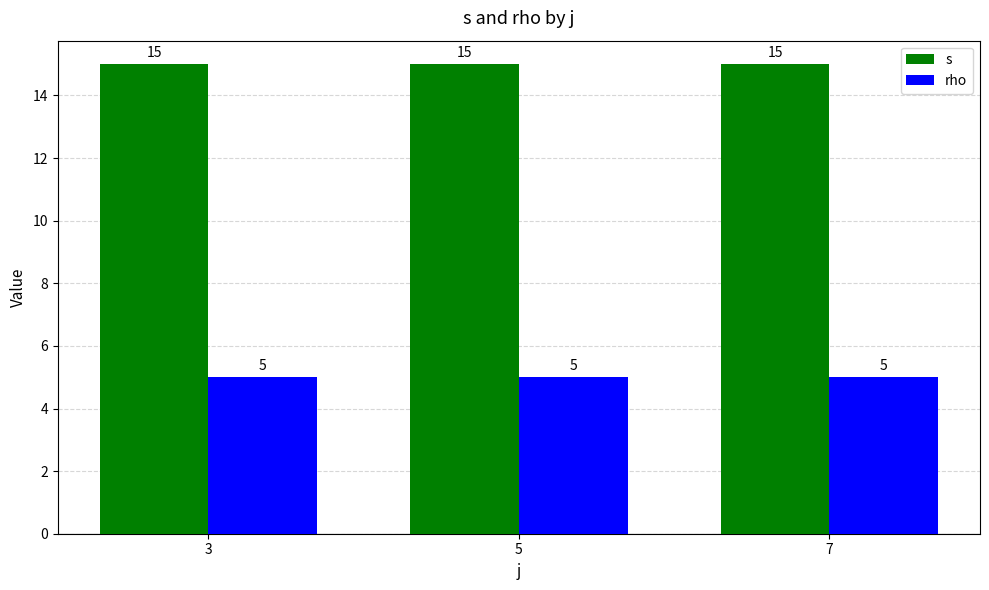

What is the maximum value shown in the chart?

15